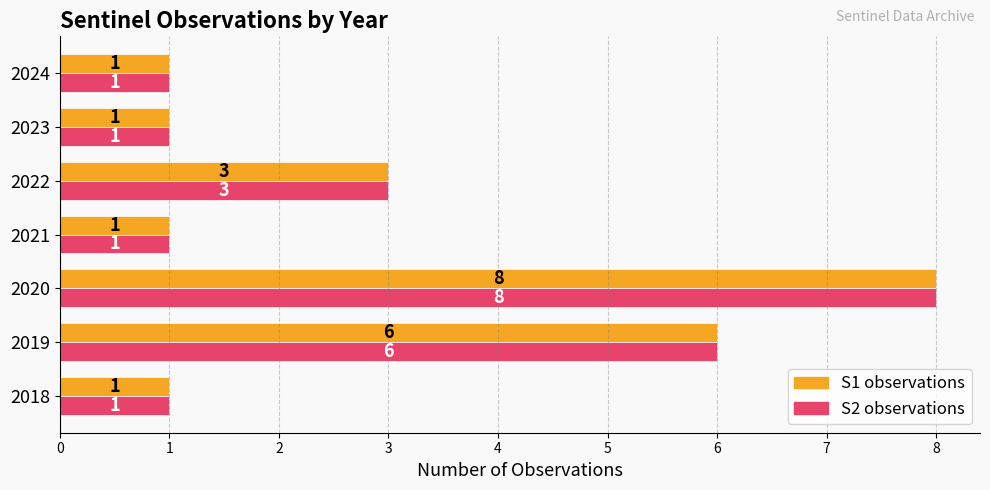

The value of S2 observations at 2018 is 2. True or false?

False